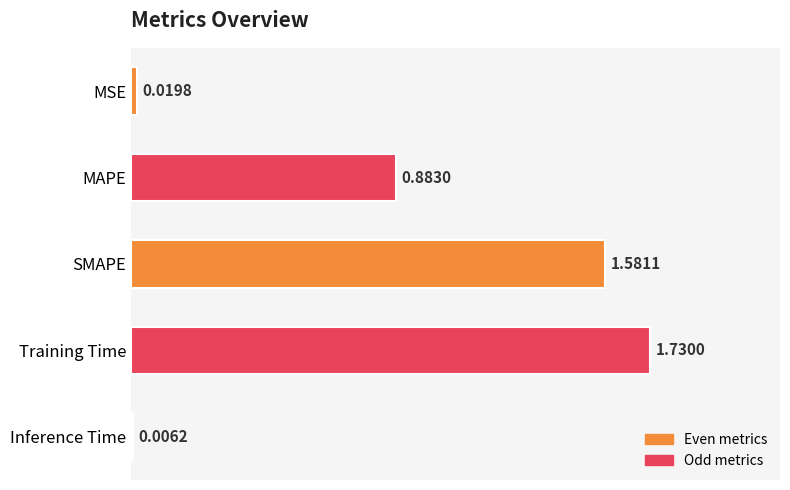

Which label corresponds to the largest value in the chart?

Training Time